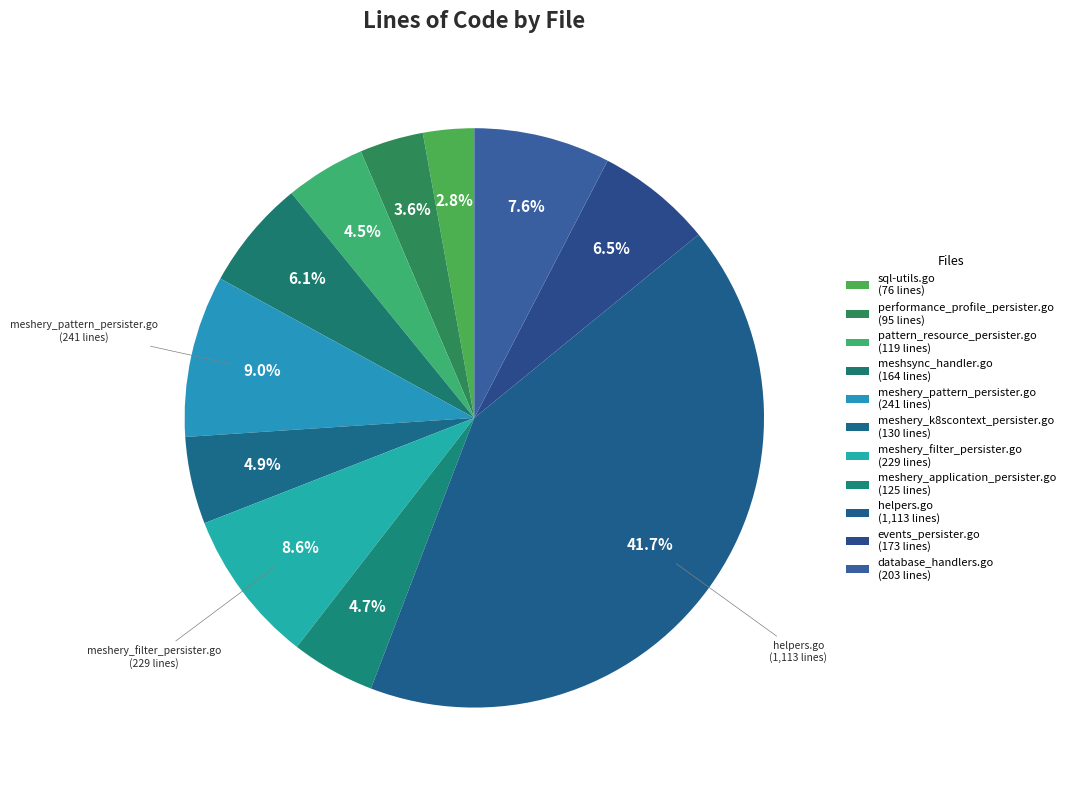

What is the largest slice in the pie chart?

helpers.go